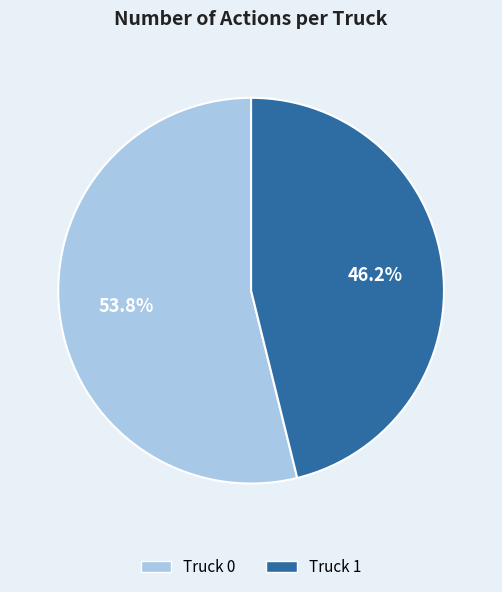

To the nearest percent, what portion does Truck 0 represent?

54%